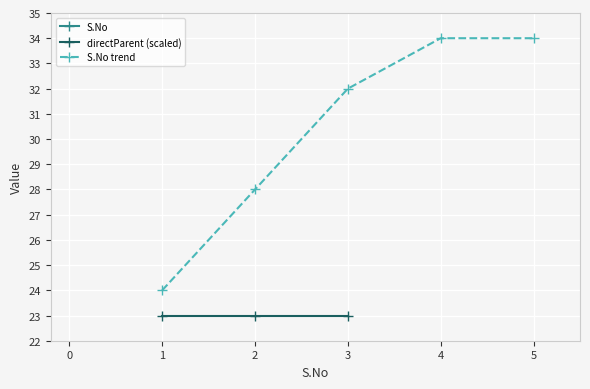

Reading left to right, transcribe all the data shown in this chart.

1	2	3	4	5